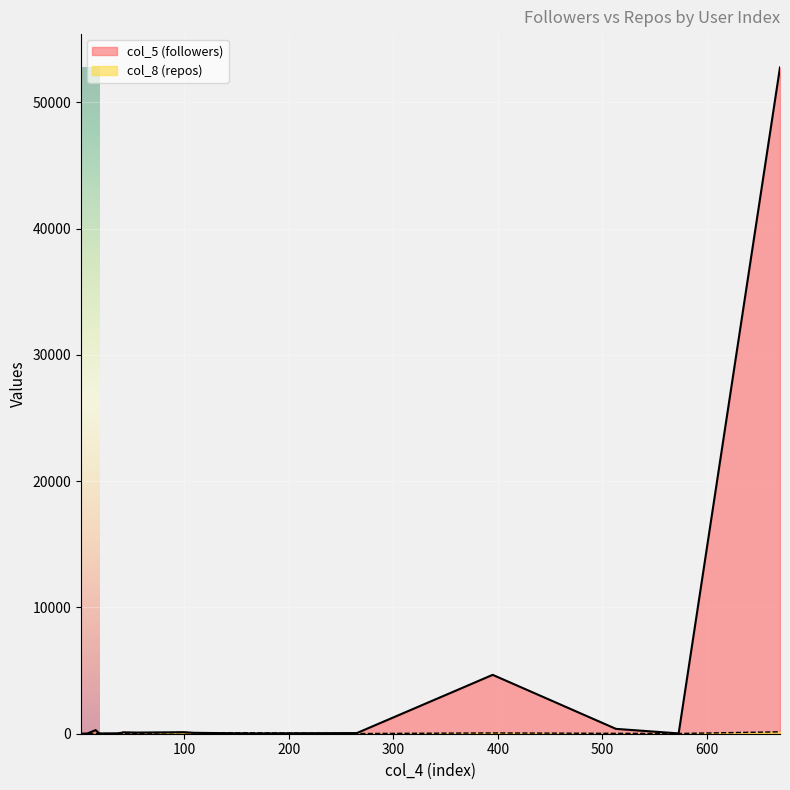

True or false: col_5 line has more than 1 points higher than both neighbors.

True